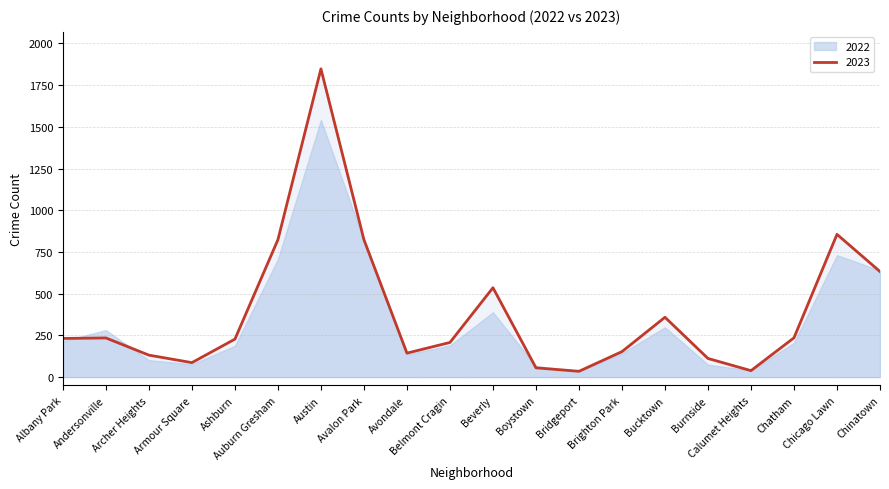

At which label is the value closest to 941?

Chicago Lawn